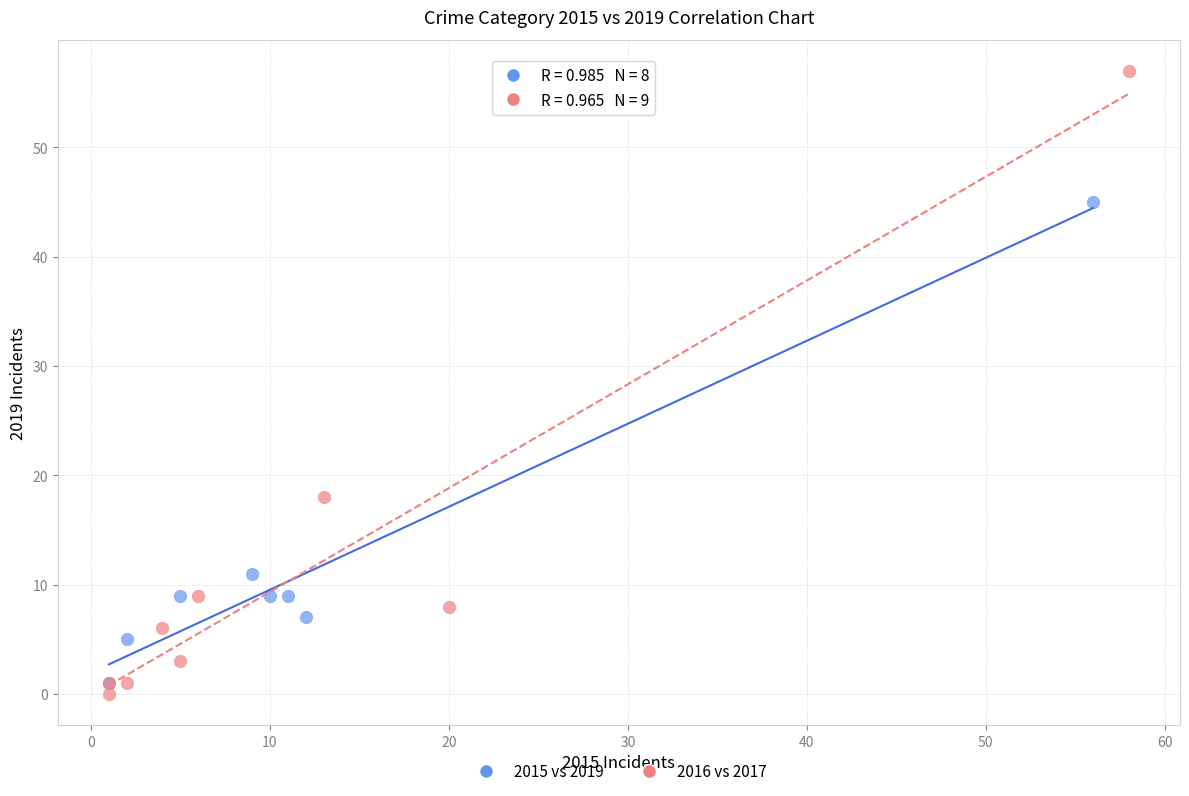

Which series contains the highest Y value?

2016 vs 2017